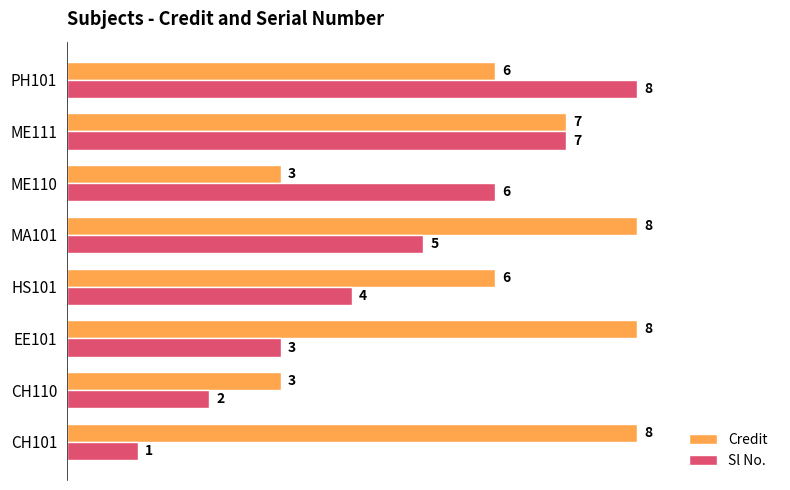

What is the maximum value for Credit?

8